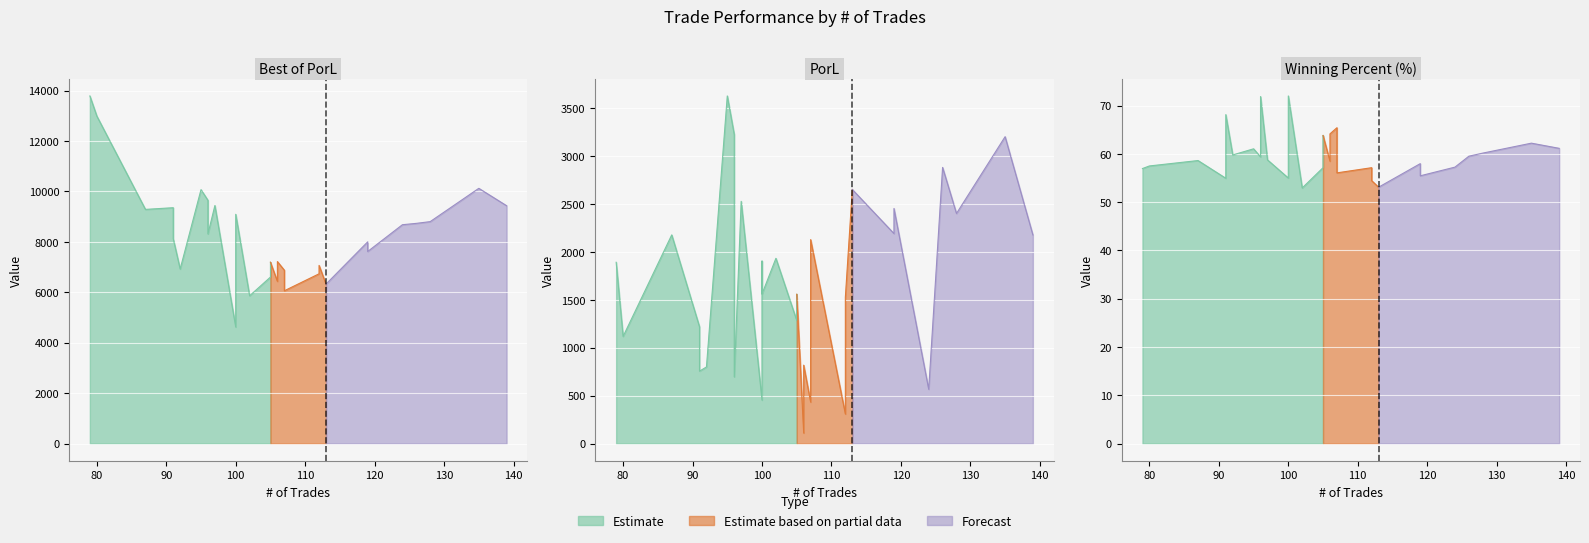

Is it true that winning percent equals 58.8 at 97?

True